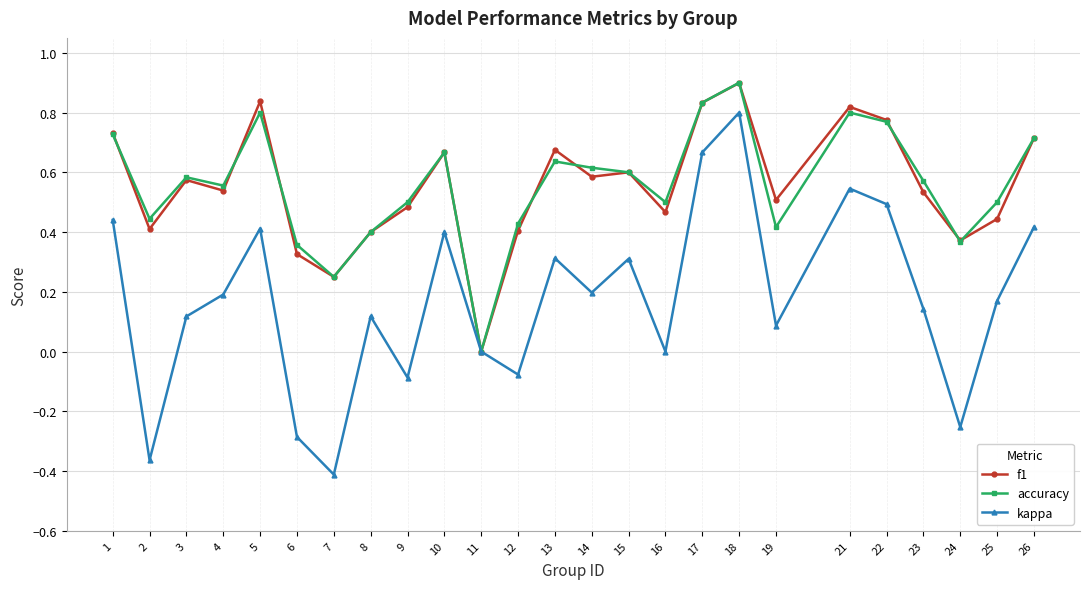

Where is the first local maximum for f1?

3